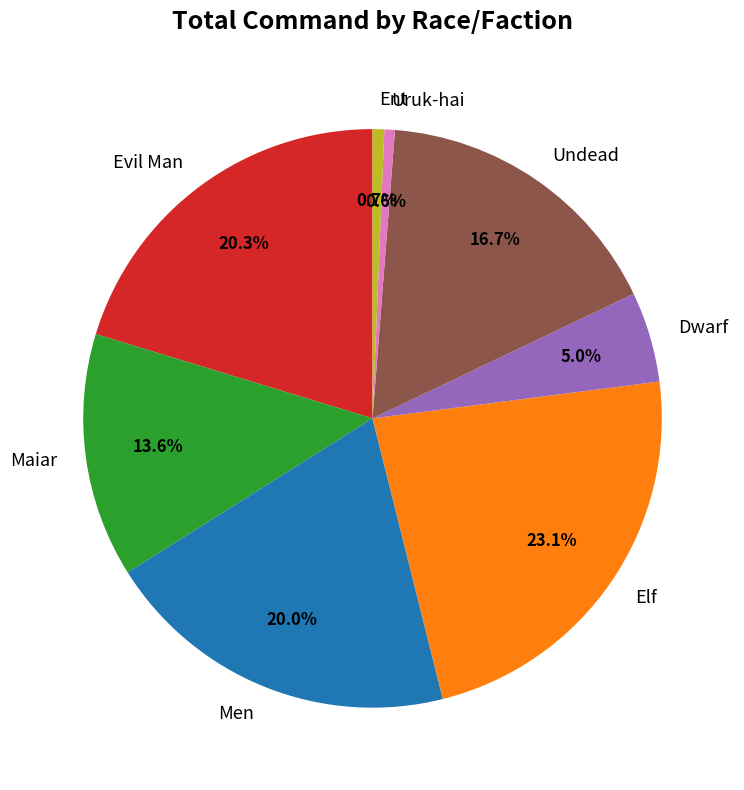

Which has a higher value, Men or Uruk-hai?

Men